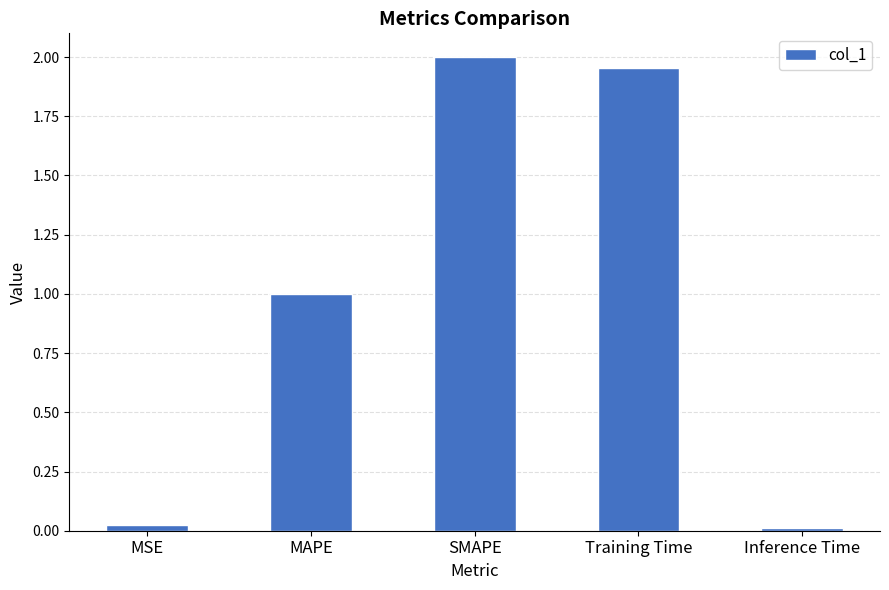

What position from the right is MAPE?

4